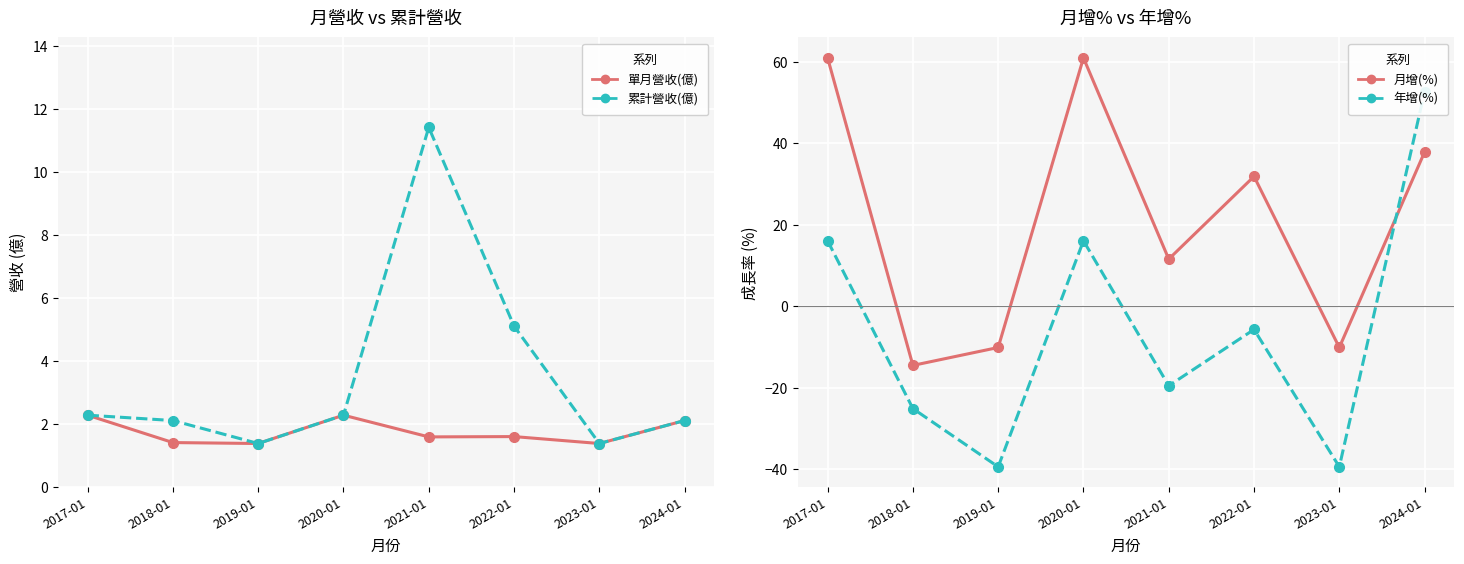

Reading left to right, list all the values displayed in this chart.

單月營收(億): 2017-01=2.3	2018-01=1.4	2019-01=1.4	2020-01=2.3	2021-01=1.6	2022-01=1.6	2023-01=1.4	2024-01=2.1
累計營收(億): 2017-01=2.3	2018-01=2.1	2019-01=1.4	2020-01=2.3	2021-01=11.4	2022-01=5.1	2023-01=1.4	2024-01=2.1
月增(%): 2017-01=61.0	2018-01=-14.5	2019-01=-10.1	2020-01=61.0	2021-01=11.6	2022-01=31.9	2023-01=-10.1	2024-01=37.9
年增(%): 2017-01=16.1	2018-01=-25.1	2019-01=-39.4	2020-01=16.1	2021-01=-19.5	2022-01=-5.7	2023-01=-39.4	2024-01=52.7